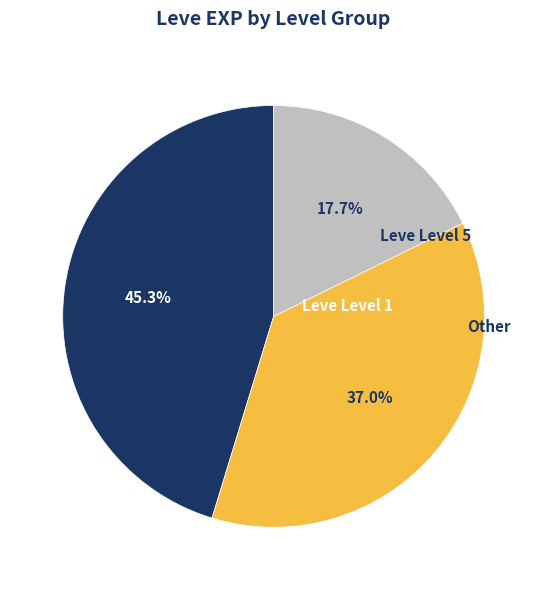

Is there a majority slice in this chart?

No